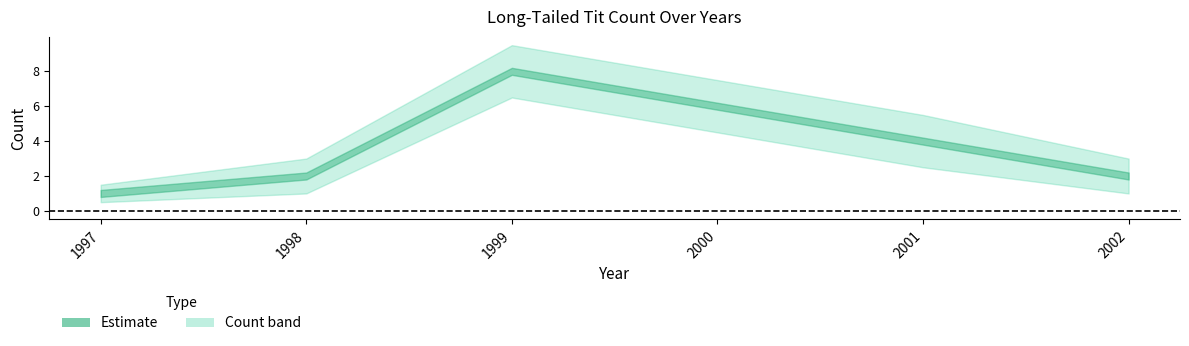

Is it true that Count_upper equals 13.1 at 2000?

False